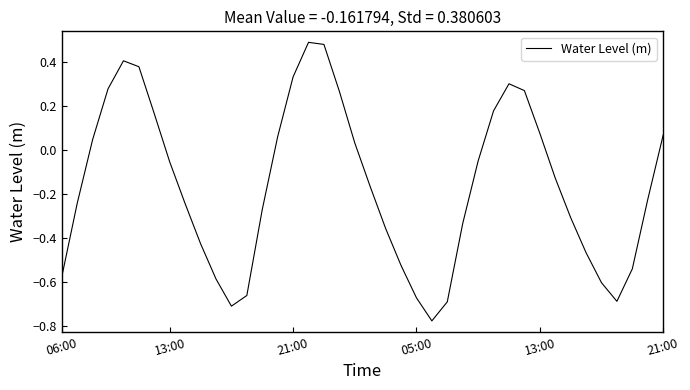

How many values are above zero?

16